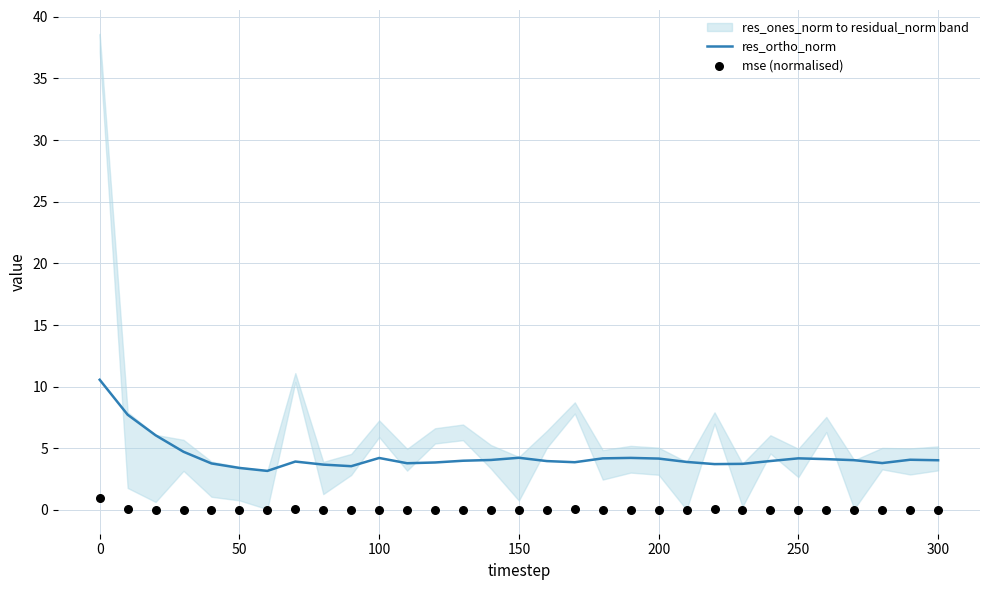

What is the lowest value of the res_ortho_norm series?

3.2